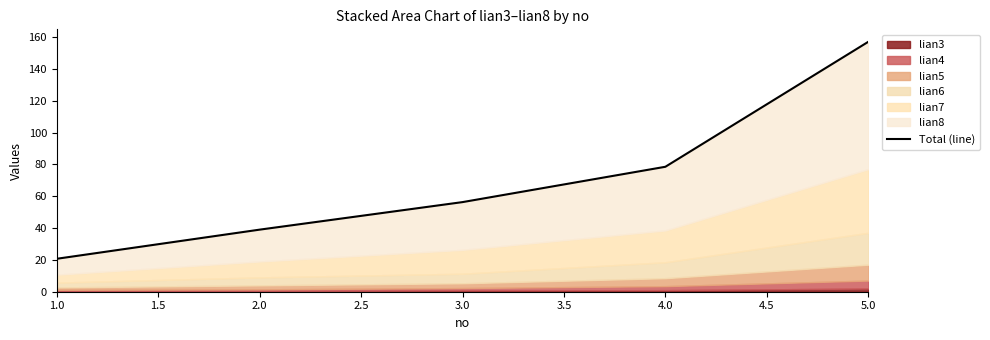

How many values are below 56?

2